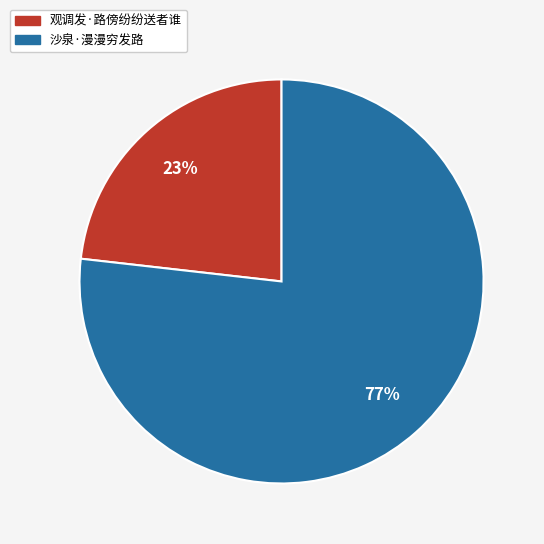

To the nearest percent, what percentage of the pie is 沙泉·漫漫穷发路?

77%